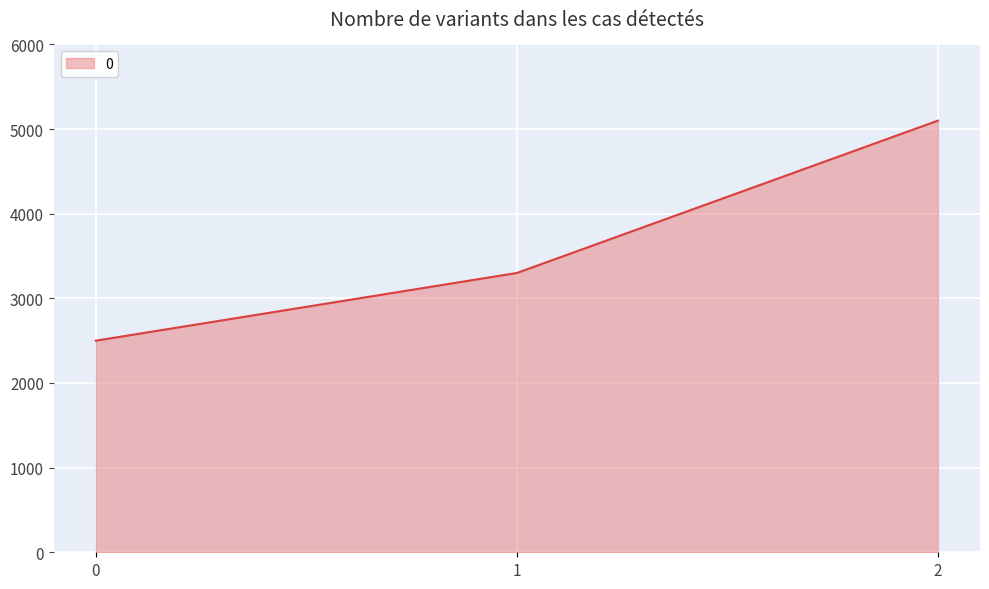

What is the difference between the values at 0 and 2?

2600